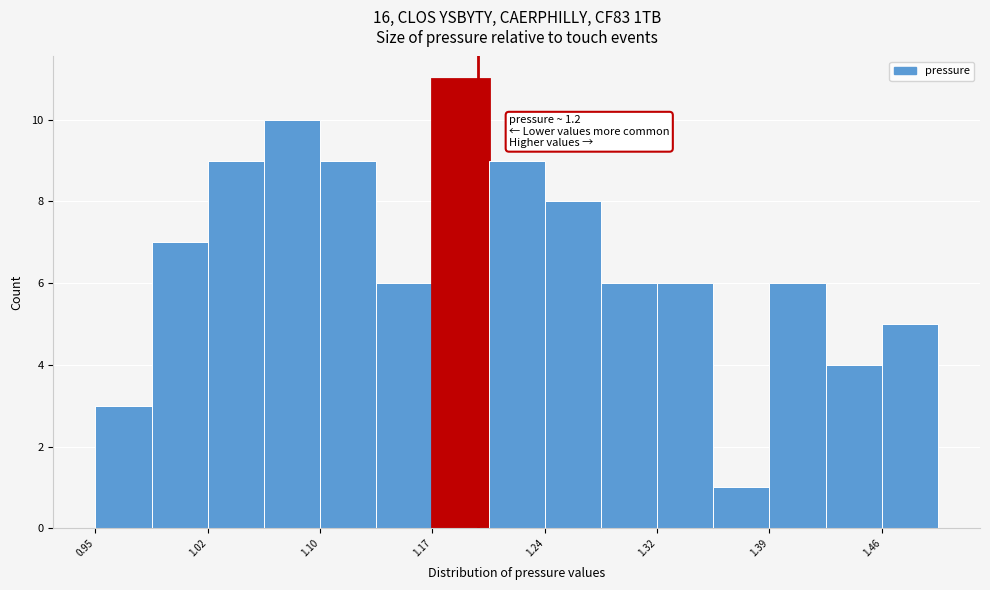

Around what value on the x-axis is the tallest bar? Give the approximate position of its centre, as read against the axis.

1.19